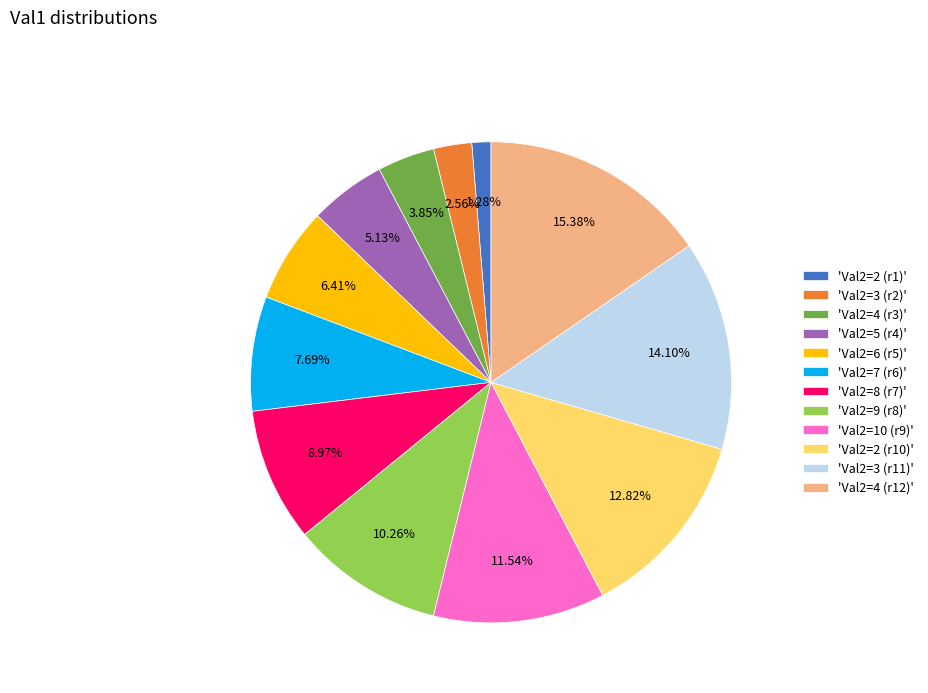

What is the largest slice in the pie chart?

'Val2=4 (r12)'